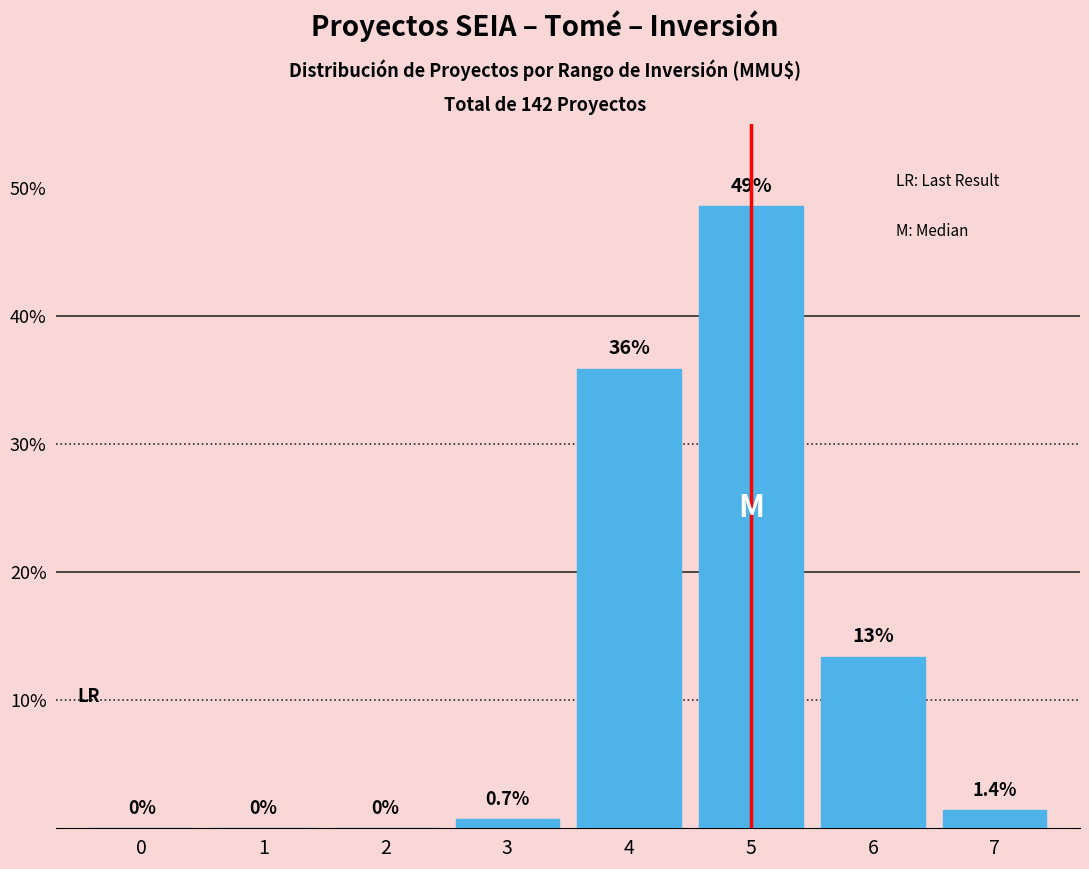

Reading right to left, extract all data points from this chart.

7=1.4	6=13.4	5=48.6	4=35.9	3=0.7	2=0.0	1=0.0	0=0.0